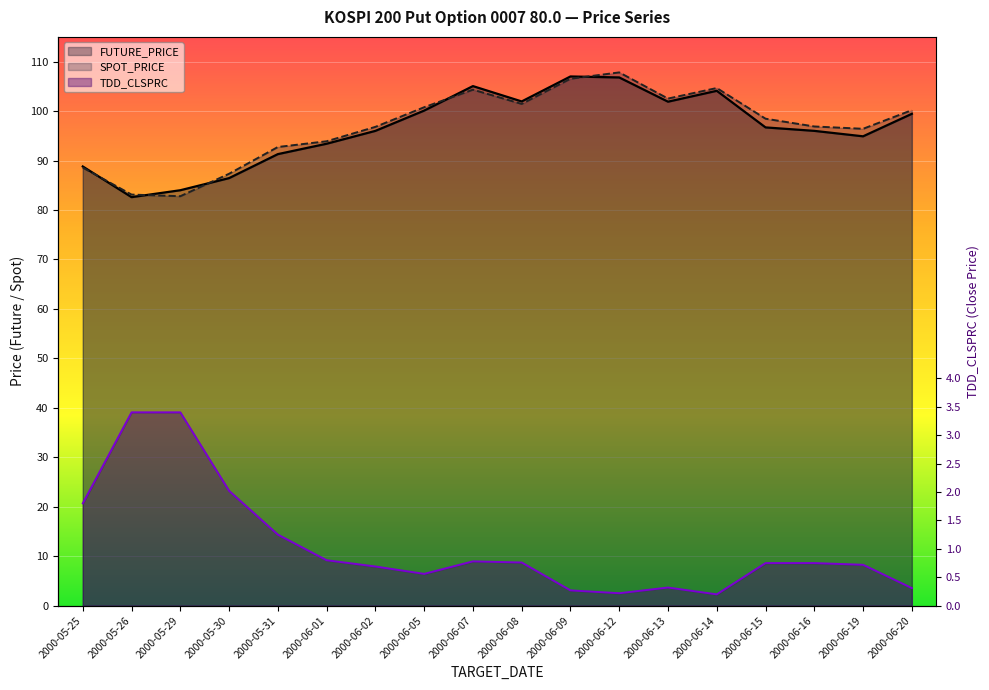

The value of FUTURE_PRICE at 2000-06-01 is 32.2. True or false?

False